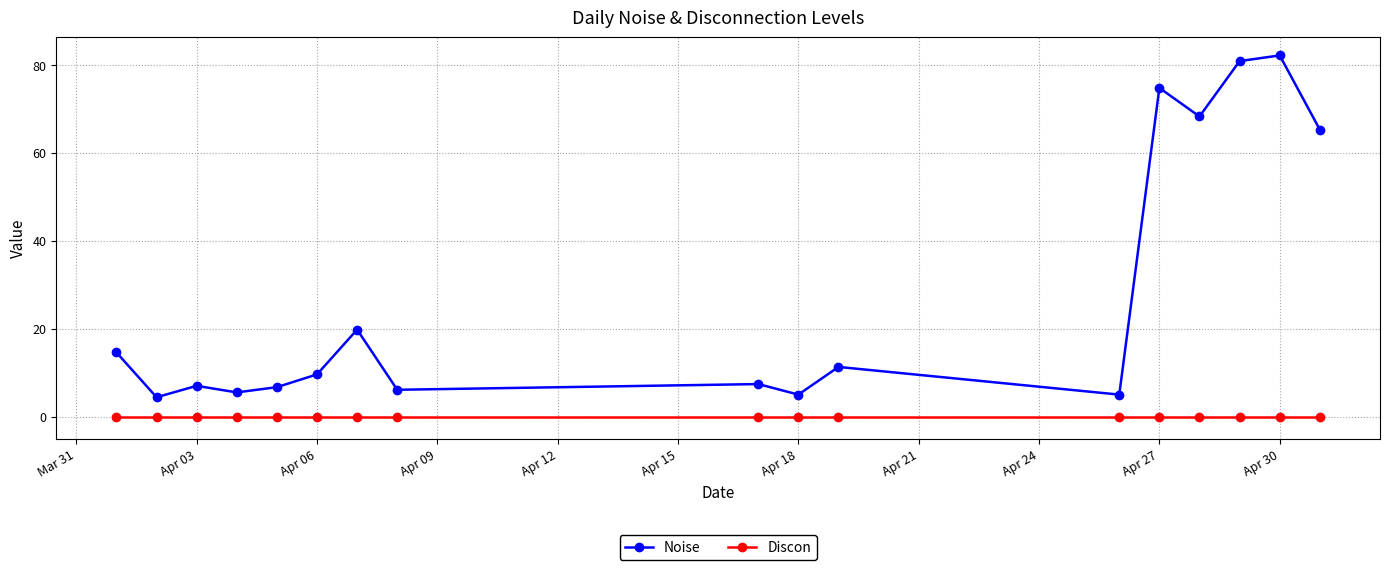

True or false: Noise and Discon cross at least once.

False